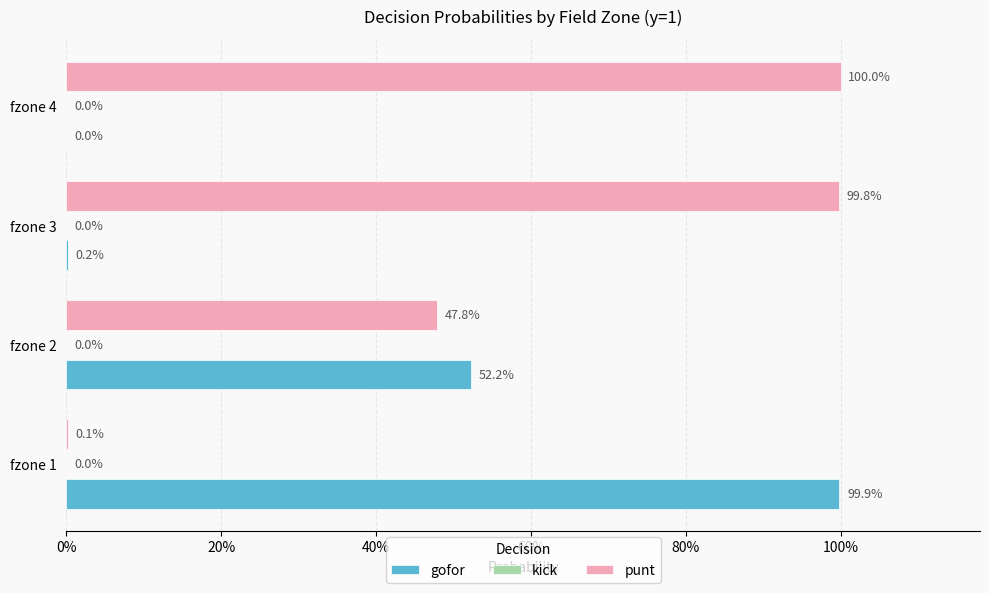

Which series has the largest total across all categories?

punt